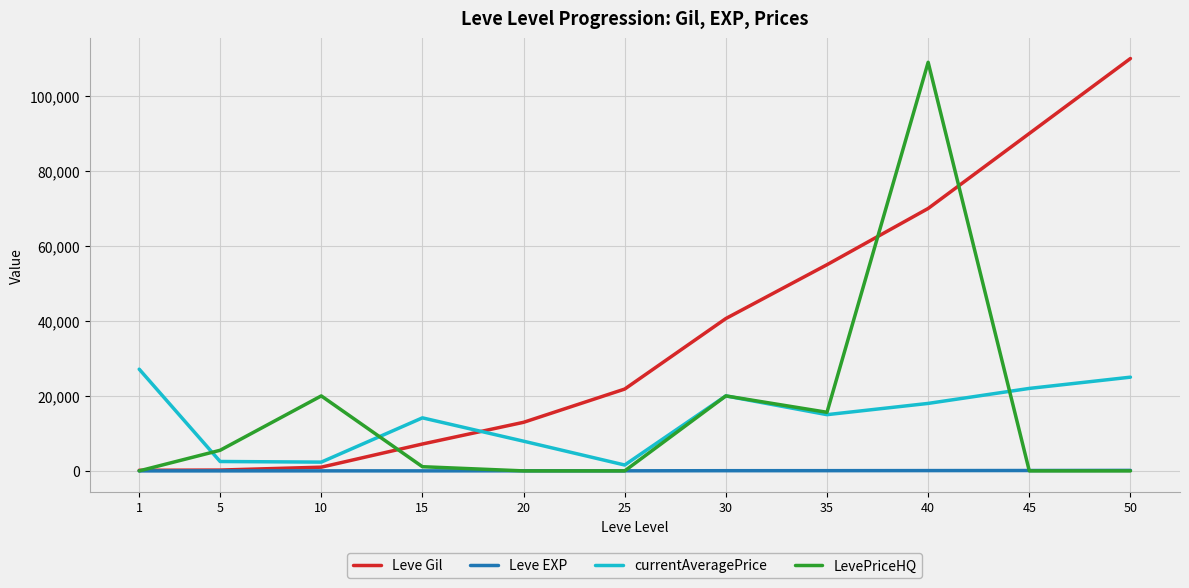

Which series changed the most between 25 and 40?

LevePriceHQ